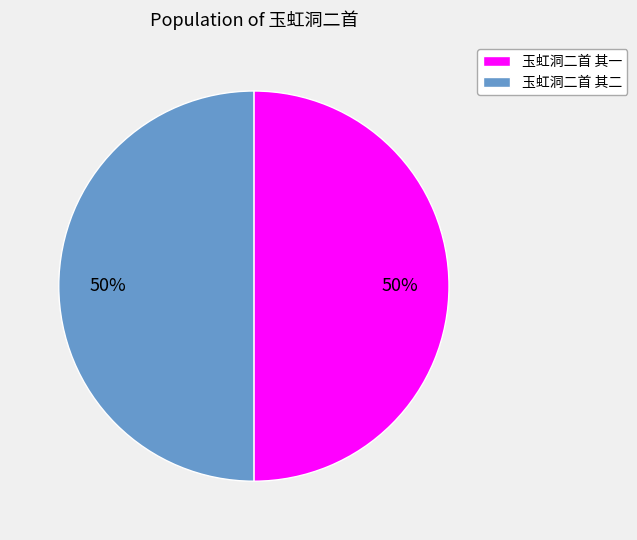

True or false: 玉虹洞二首 其一 accounts for 41% of the total.

False